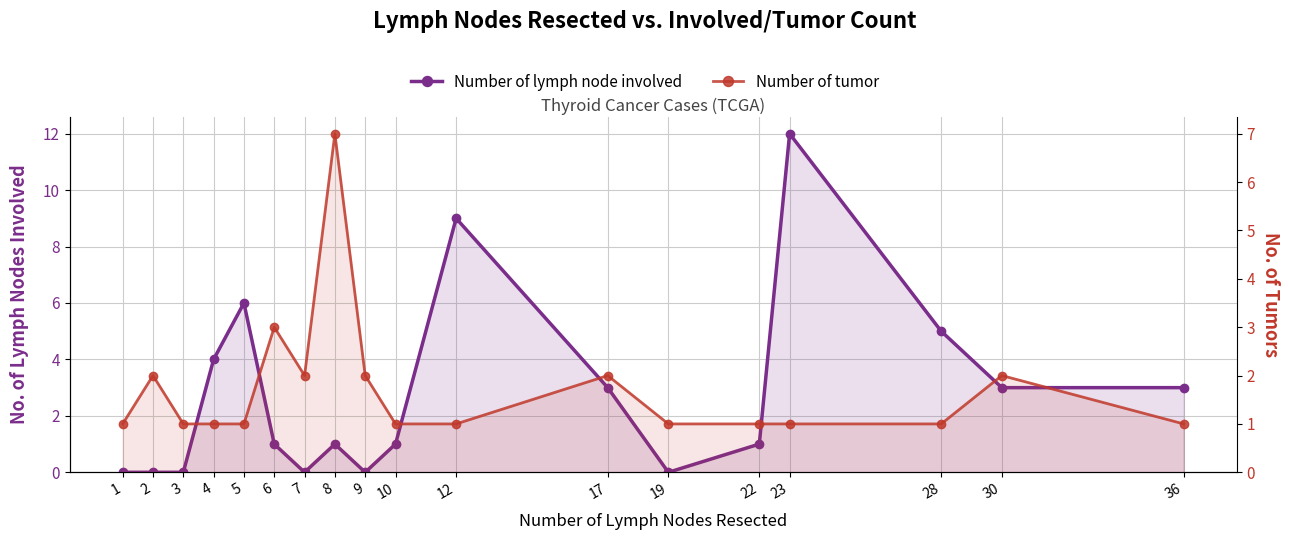

What is the average value of the Number of lymph node involved series?

3